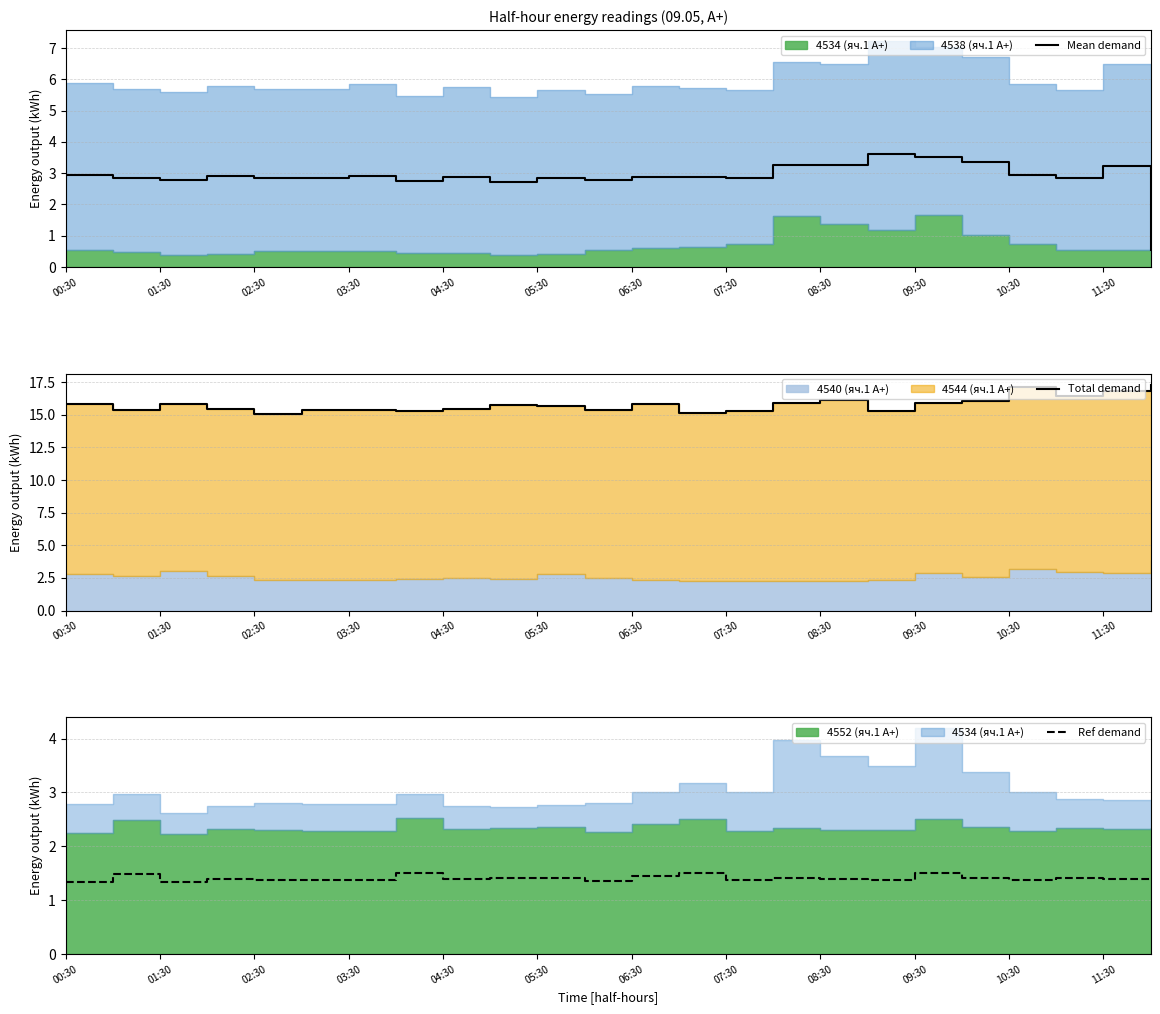

True or false: Mean demand has a value of 4.1 at 07:30.

False